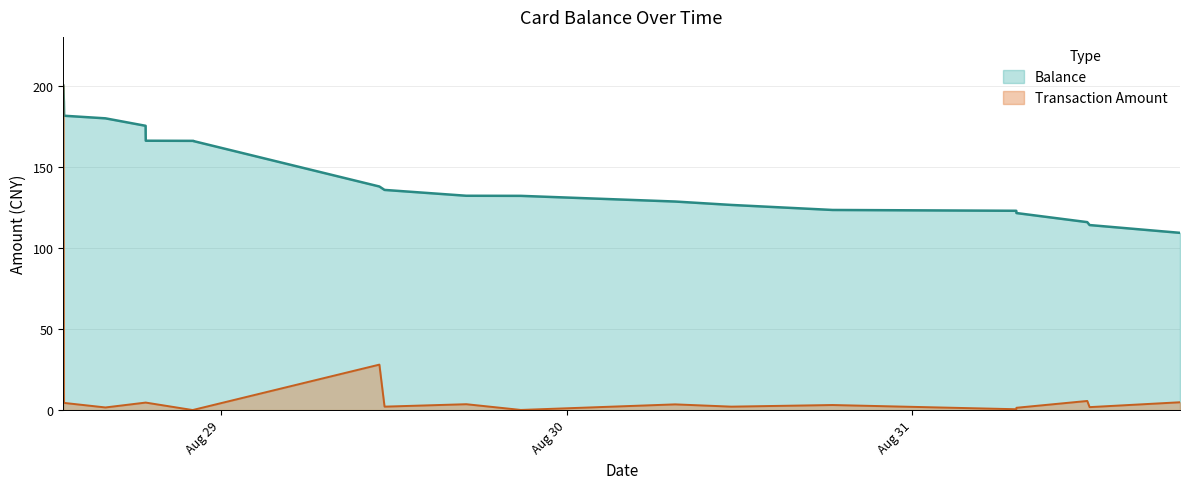

Where is Balance nearest to the value 154?

2014/08/28 22:06:07